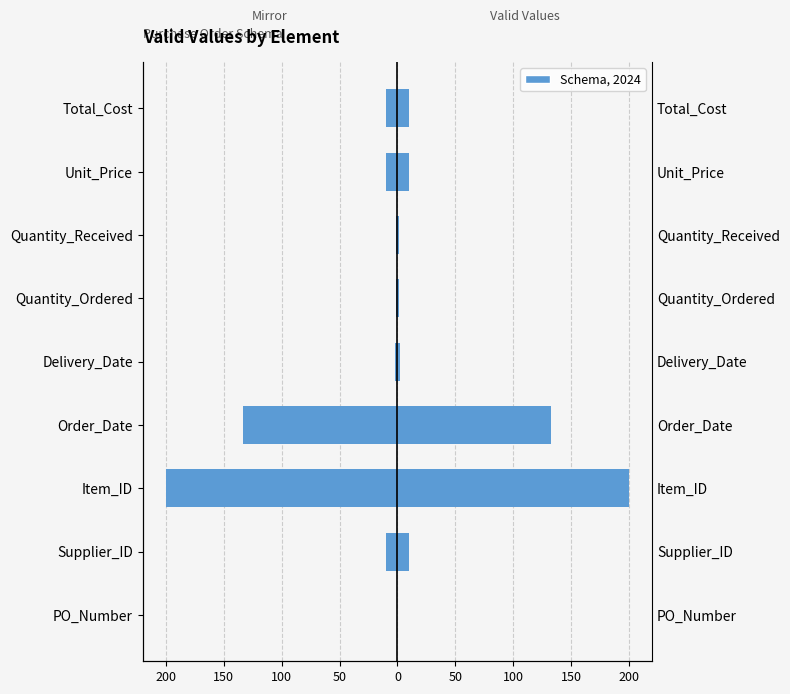

Which series has the widest spread of values?

Left (mirror)